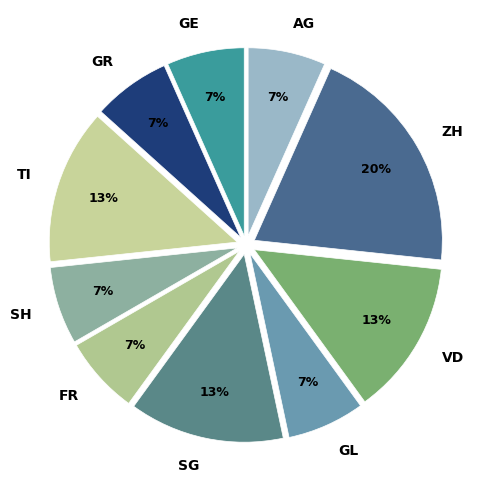

To the nearest percent, what is the average slice percentage?

10%